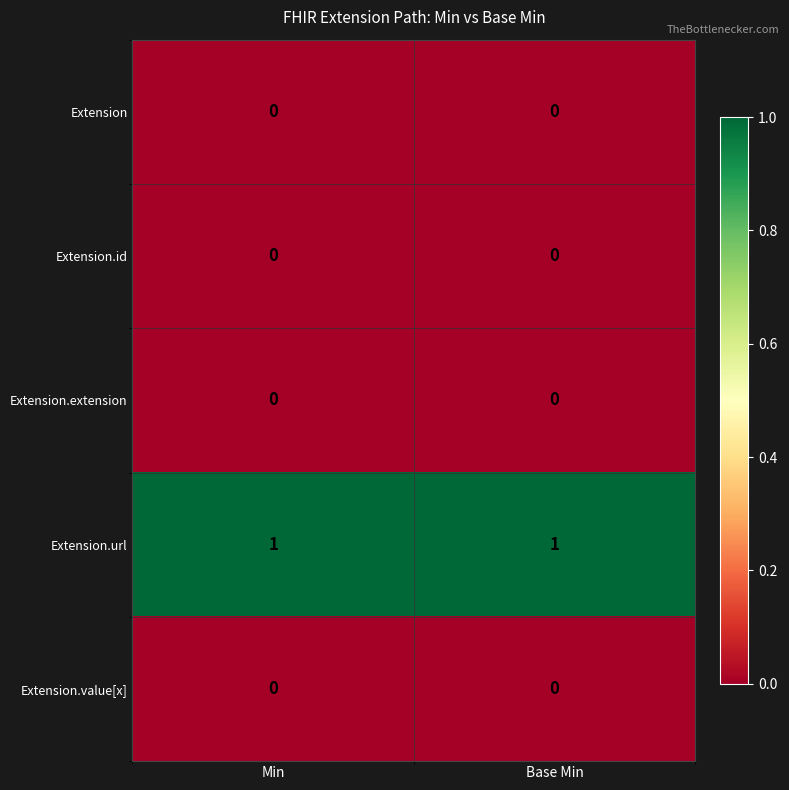

Which series has the largest total across all categories?

Extension.url